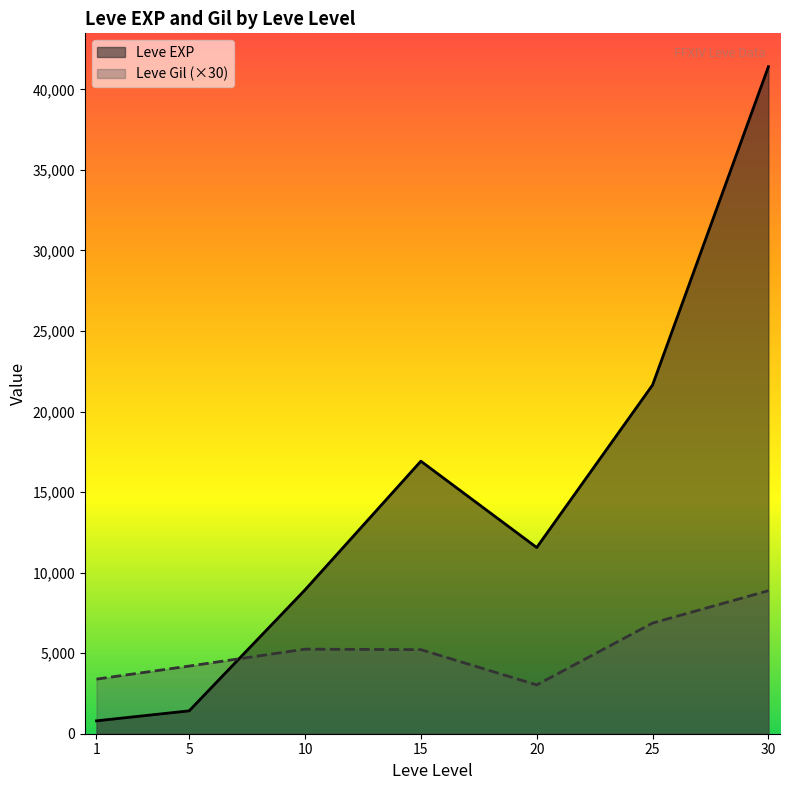

True or false: Leve Gil (×30) and Leve EXP intersect in this chart.

True